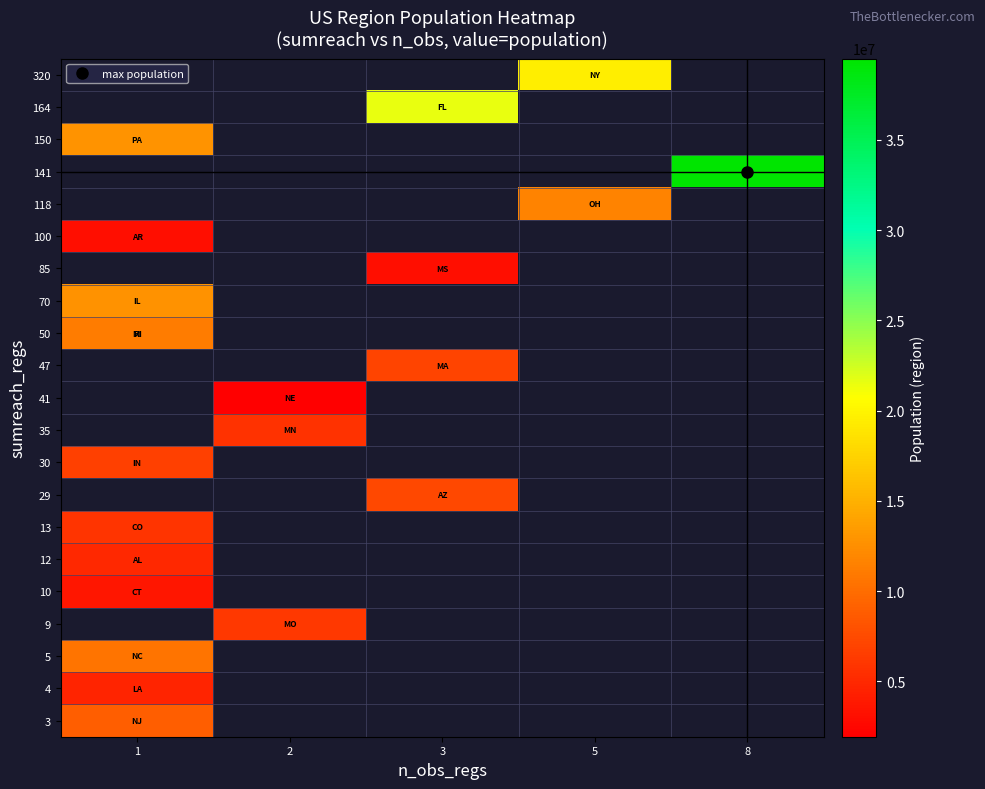

Rank the series by their maximum value, from lowest to highest.

4, 3, 5, 9, 10, 12, 13, 29, 30, 35, 41, 47, 50, 70, 85, 100, 118, 141, 150, 164, 320